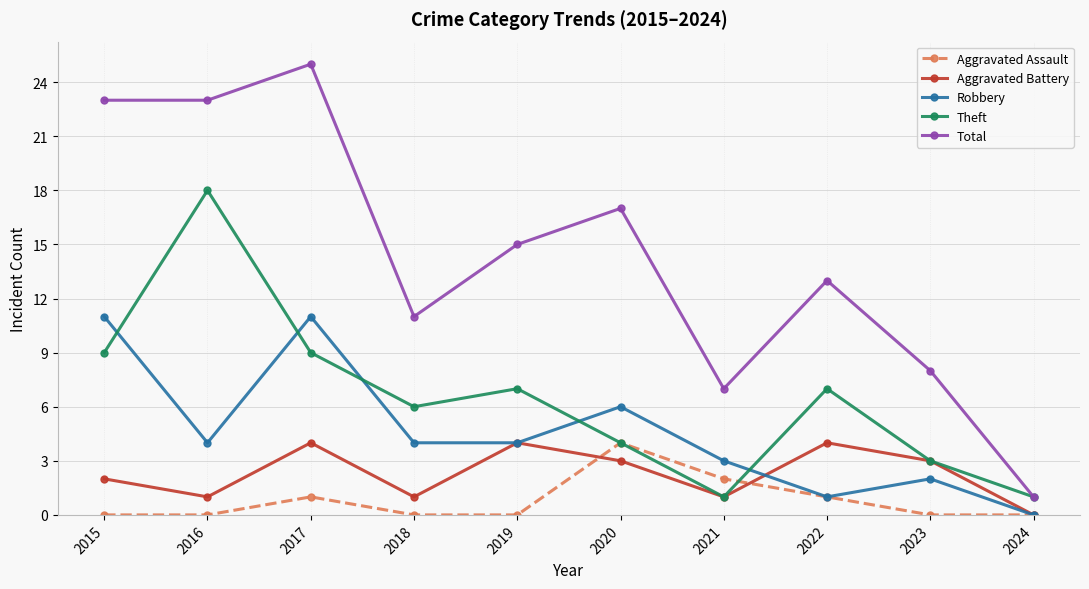

Which series has the largest total across all categories?

Total